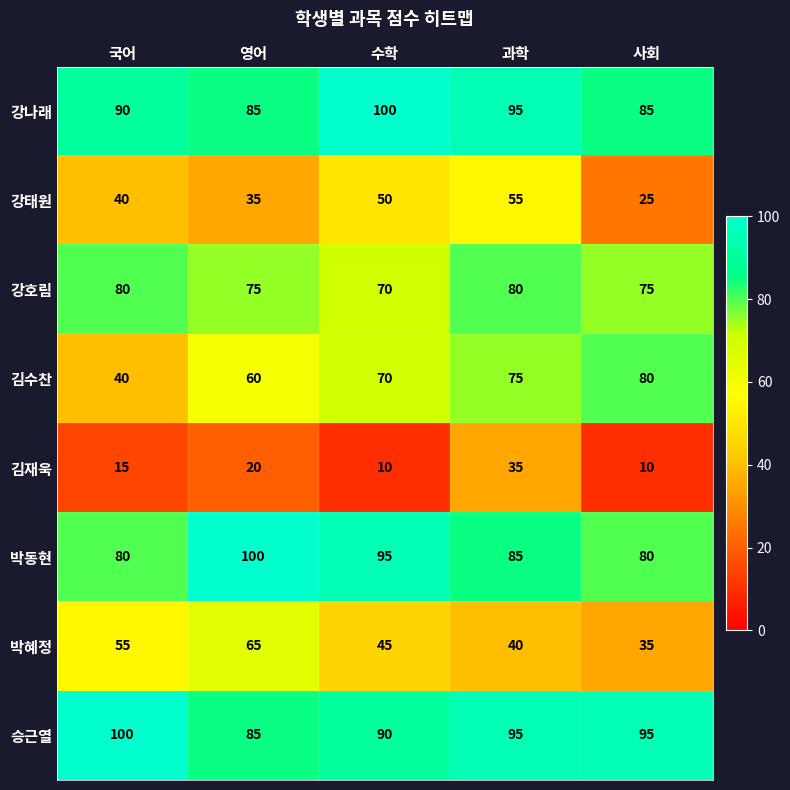

Which series has the widest spread of values?

김수찬